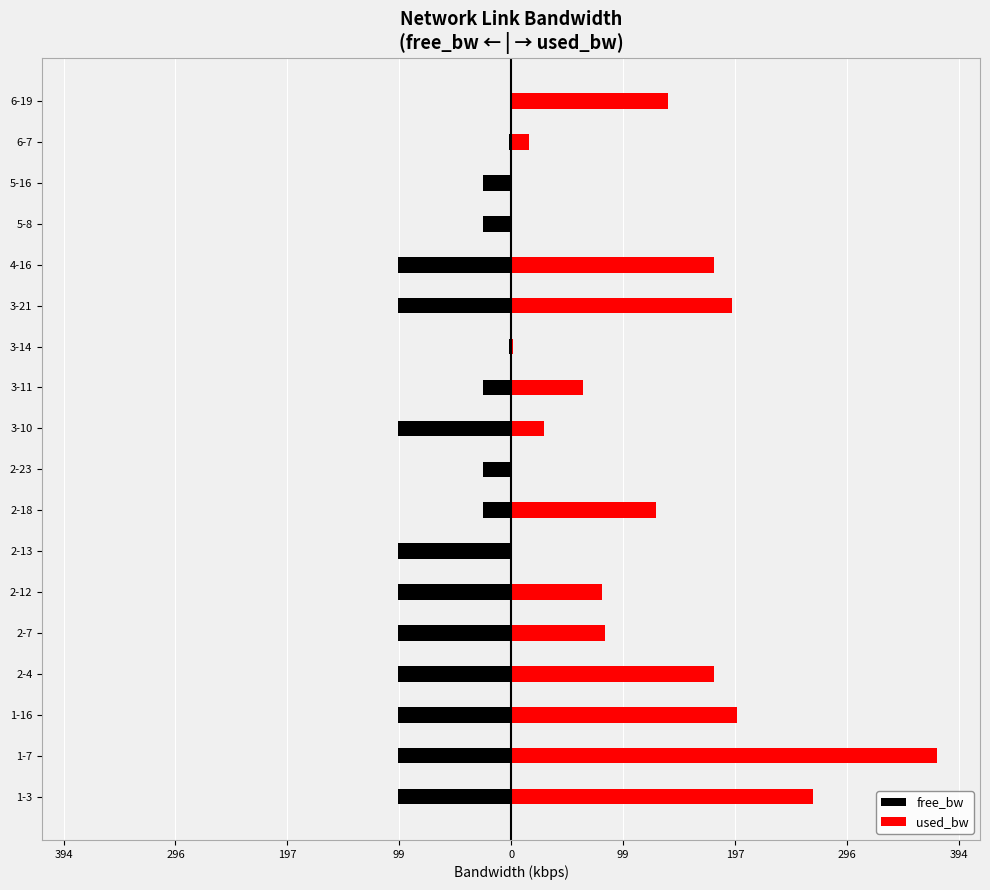

Is it true that used_bw equals 26.4 at 6-7?

False